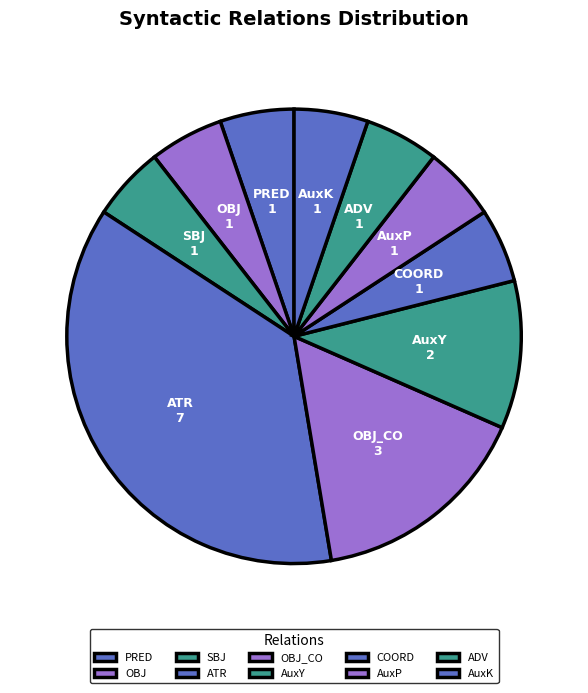

Which has a higher value, AuxY or PRED?

AuxY